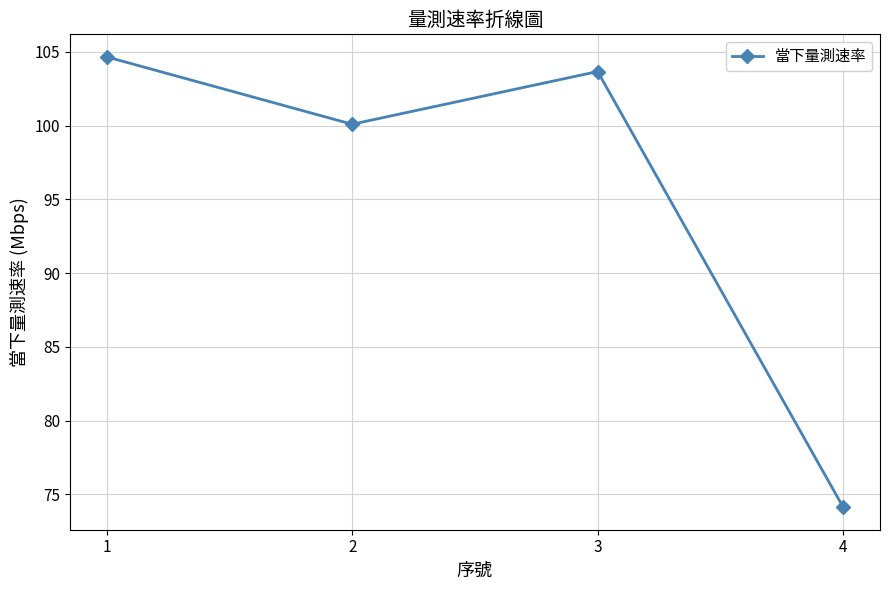

Does the chart have visible grid lines?

Yes